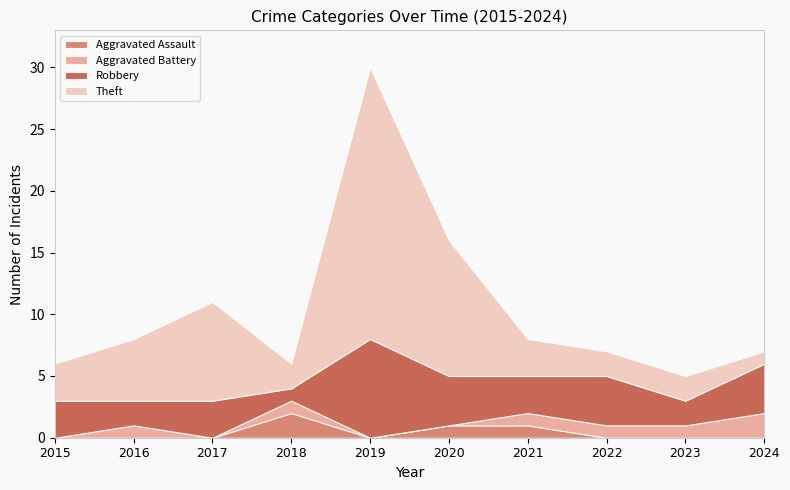

How many values in the Theft series are below 3?

4